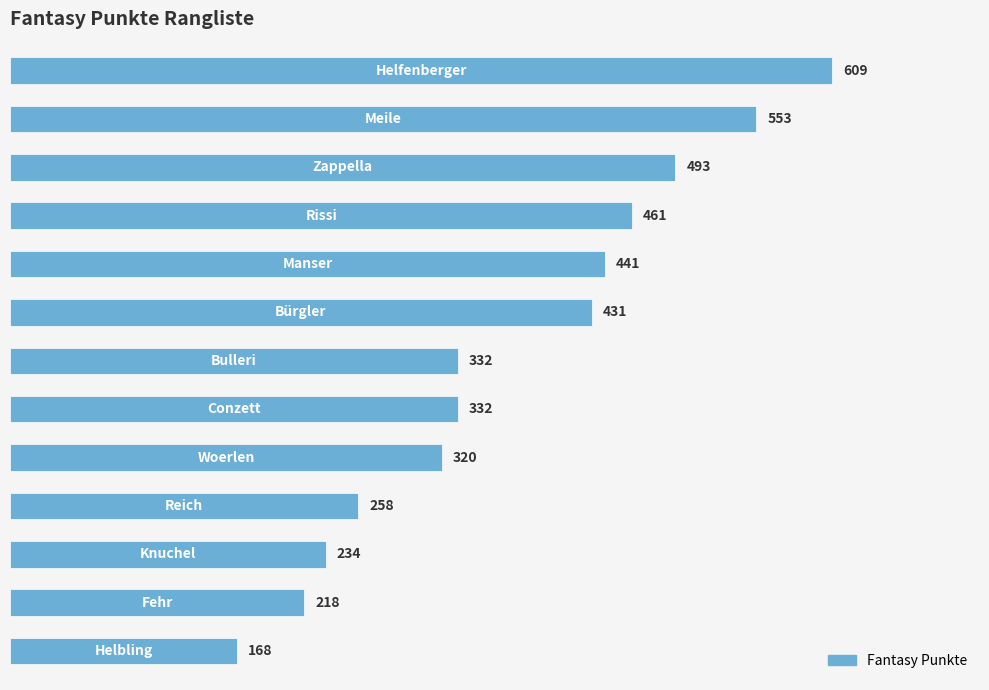

What is the difference between the second highest and second lowest values?

335